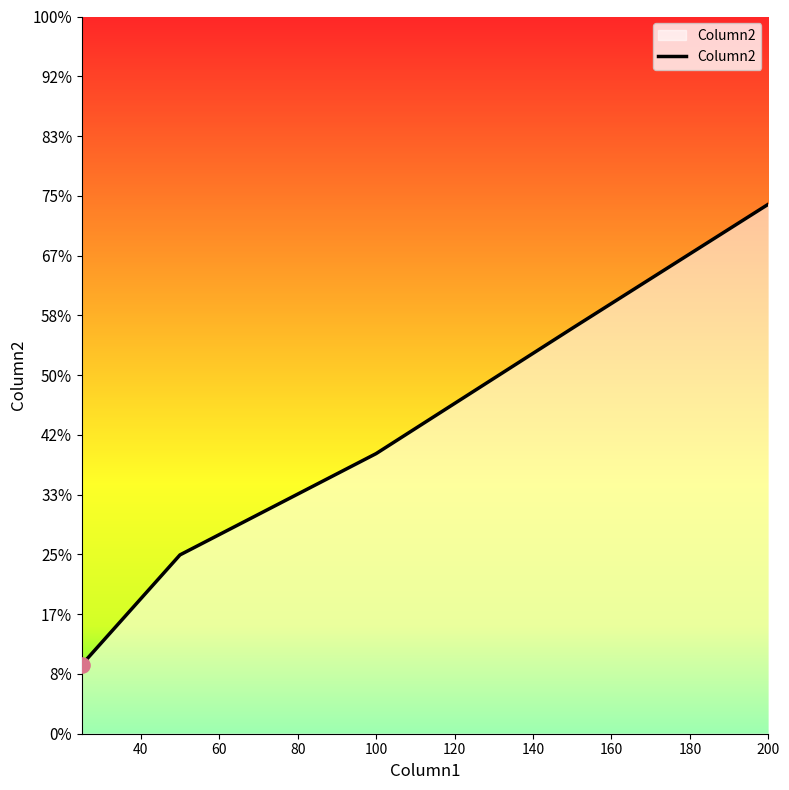

Does the chart have visible grid lines?

No